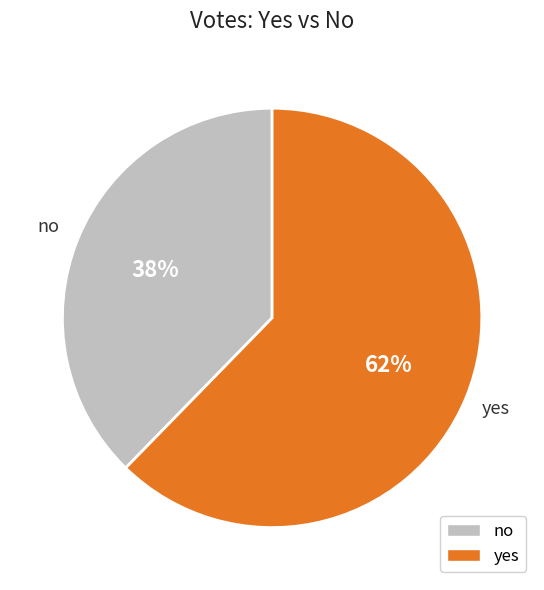

Which category has the smallest portion of the pie?

no